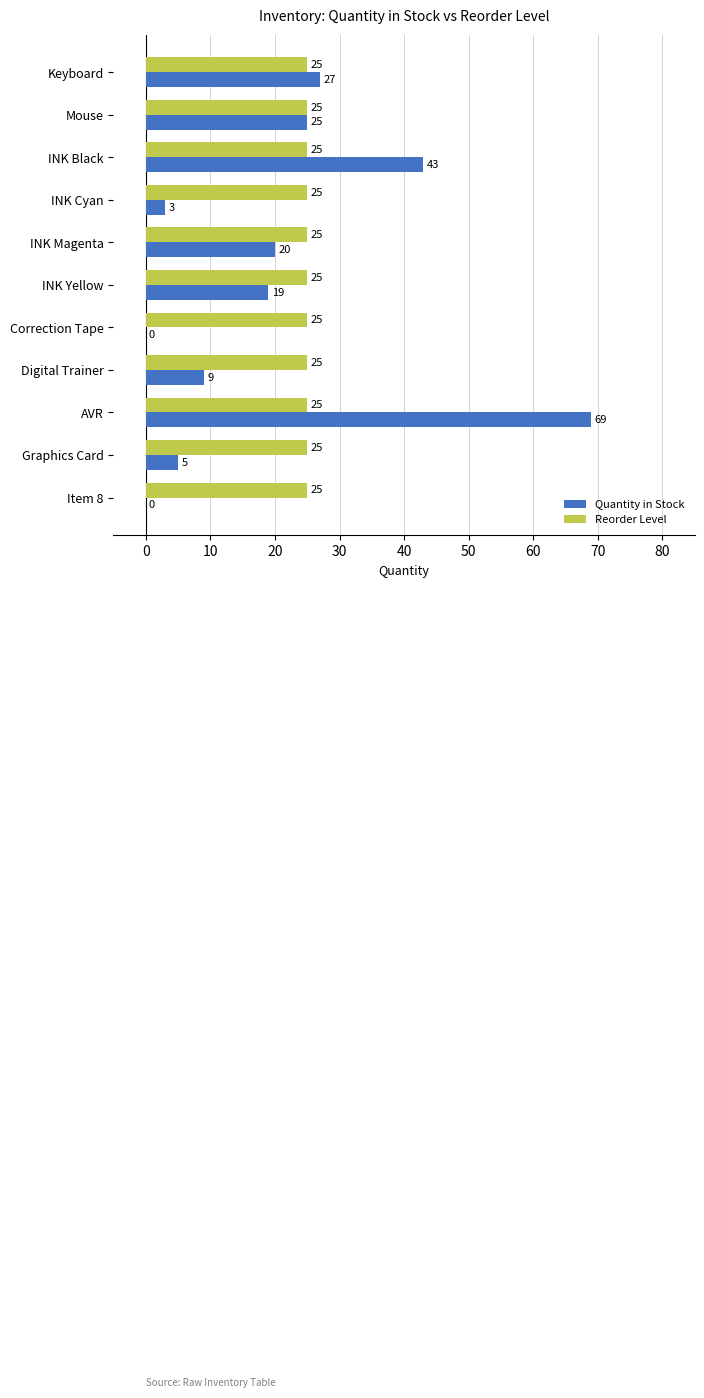

Read the Quantity in Stock value at INK Cyan.

3